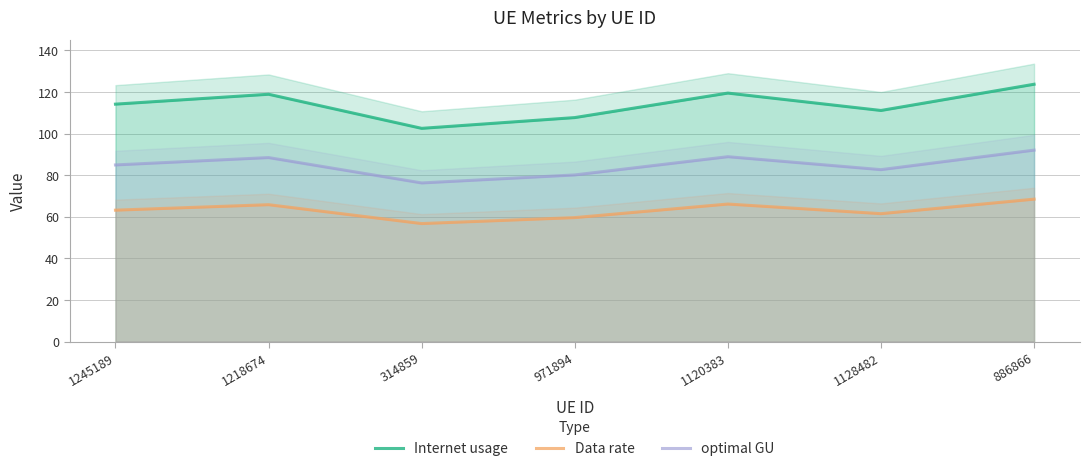

The value of optimal GU at 886866 is 122.7. True or false?

False